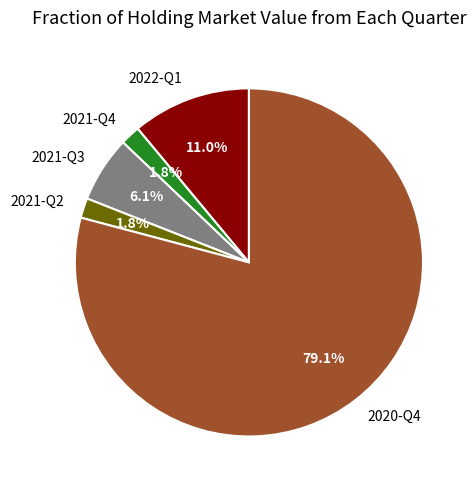

Which slice is the largest?

2020-Q4